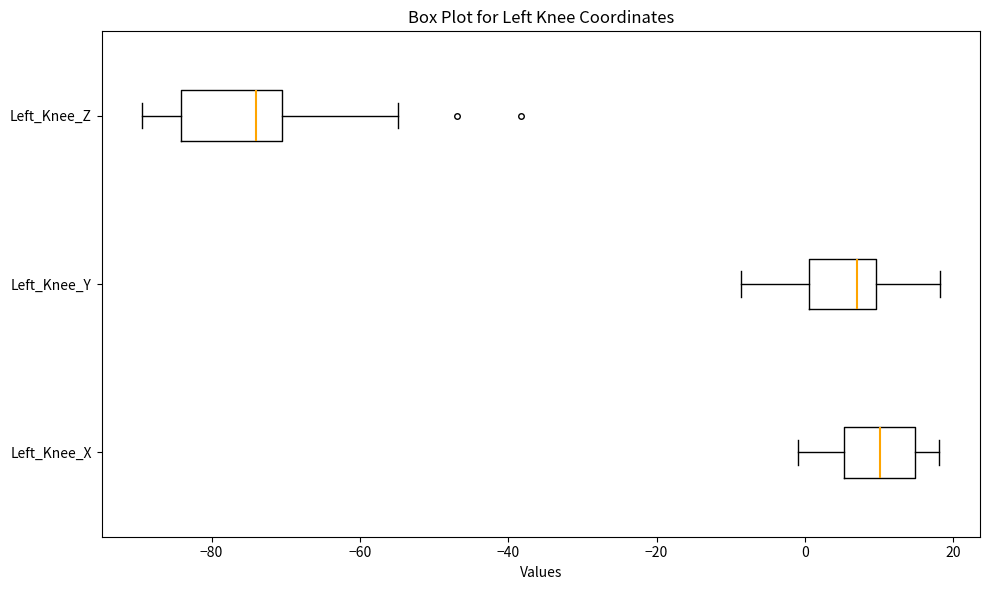

Comparing the boxes themselves (not the whiskers), which one is the widest?

Left_Knee_Z